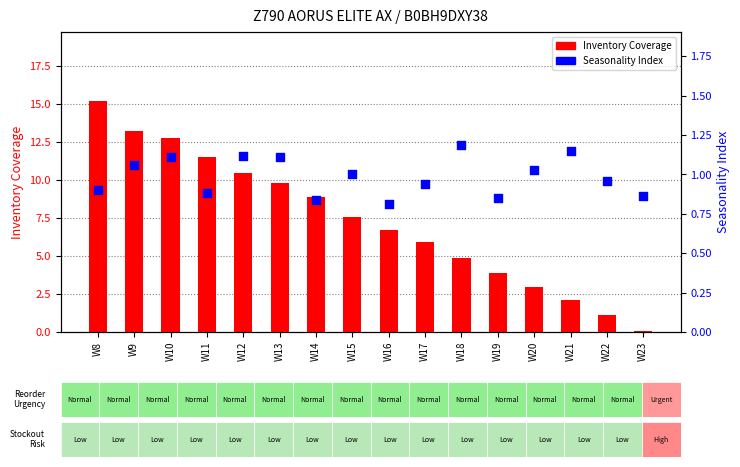

What are all the series names shown in the legend?

Inventory Coverage, Seasonality Index